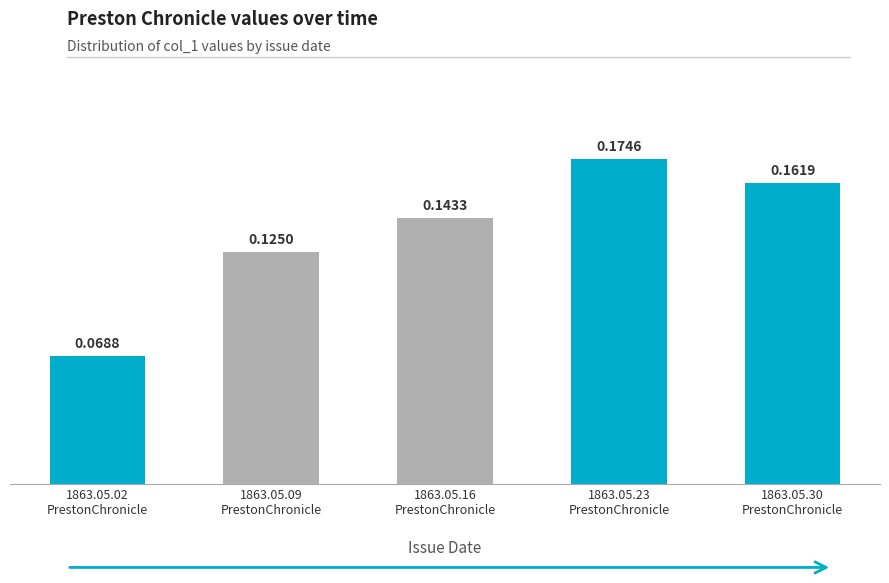

What is the sum of all values?

0.7